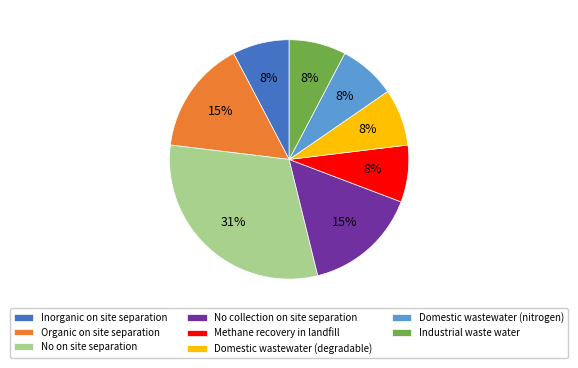

How many slices are in this pie chart?

8